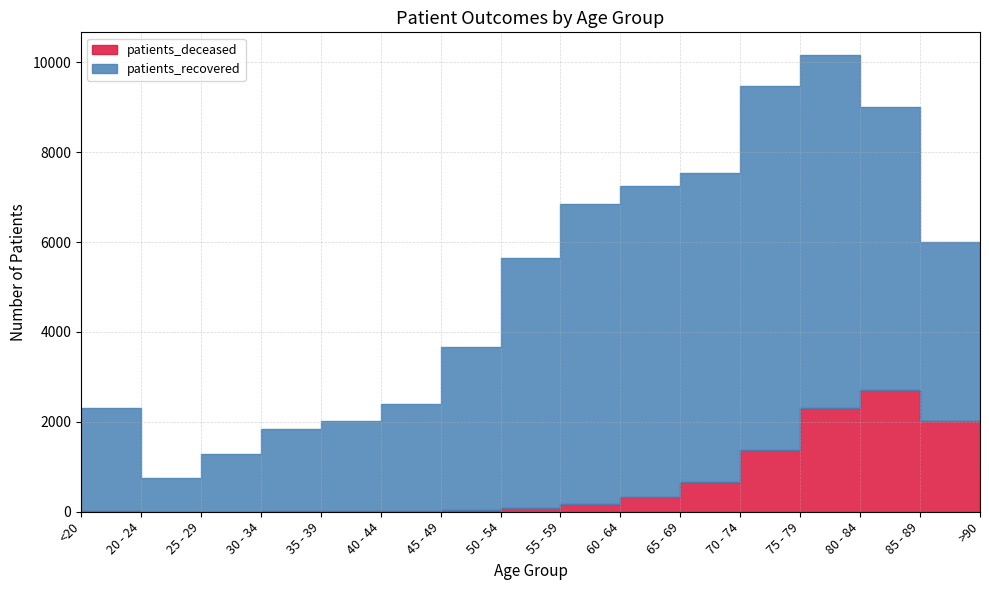

The patients_deceased series shows 2 at 25 - 29. True or false?

False